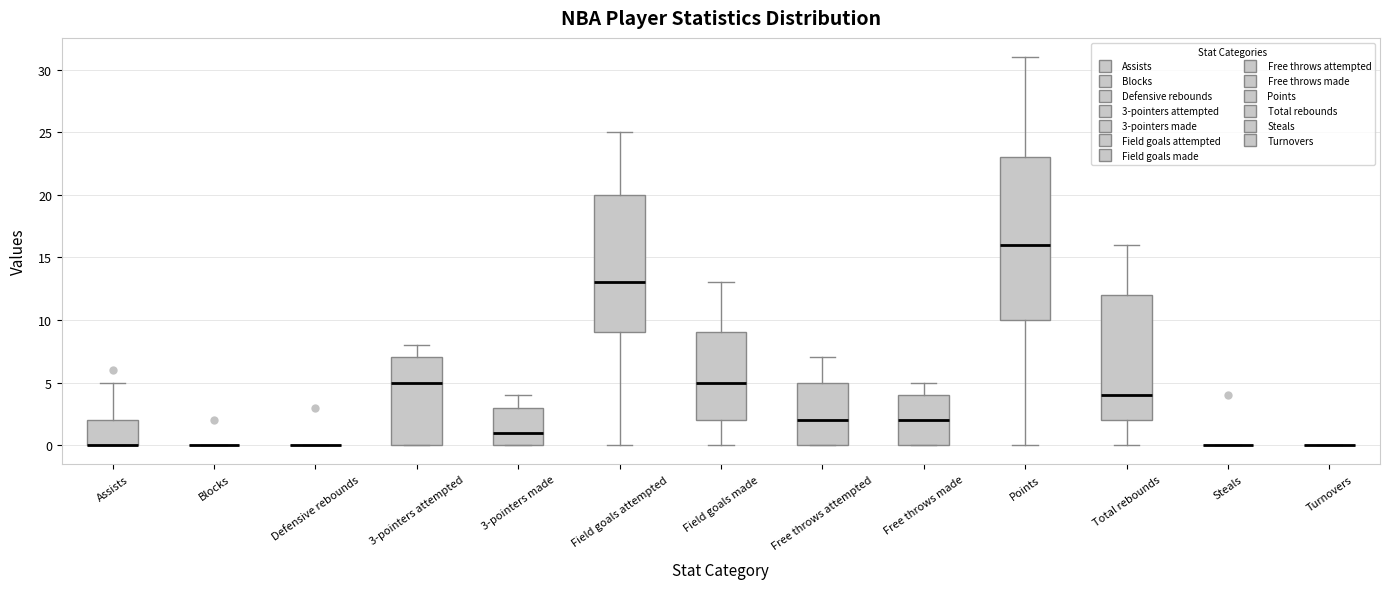

Where does the upper whisker of the box for Free throws made end on the y-axis? The values are not printed on the chart, so give them approximately, as read against the axis.

5